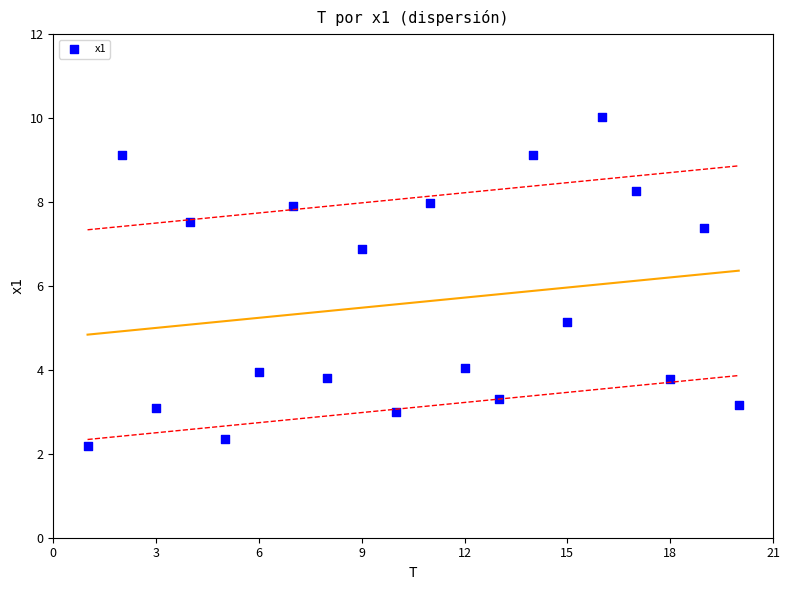

What is the range of X values (max minus min)?

19.0